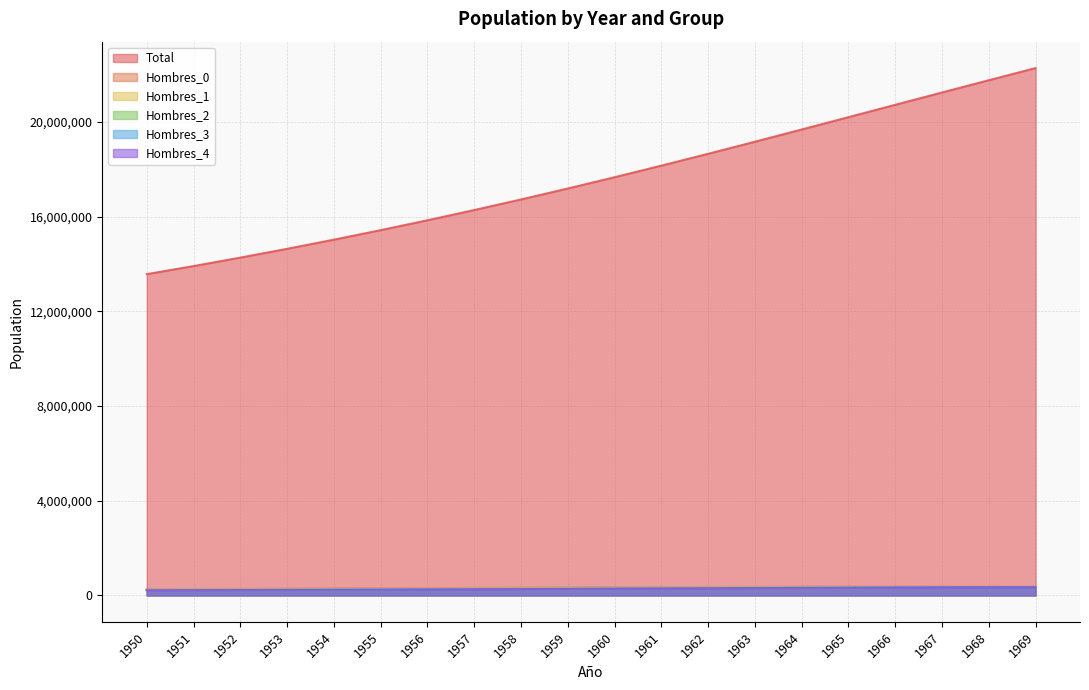

Between 1951 and 1967, which series saw the biggest shift?

Total